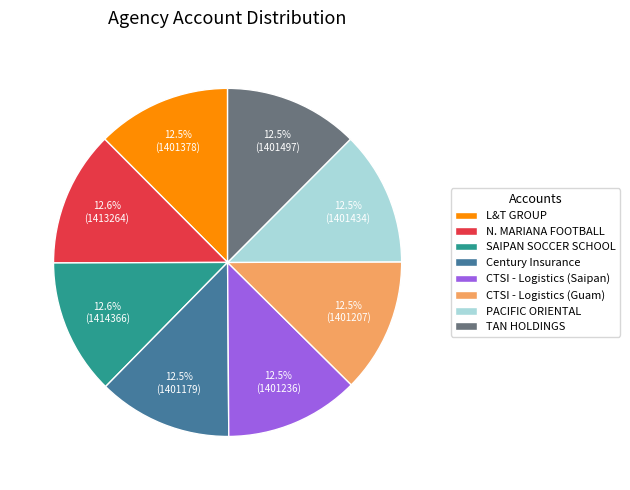

How many segments does this pie chart have?

8